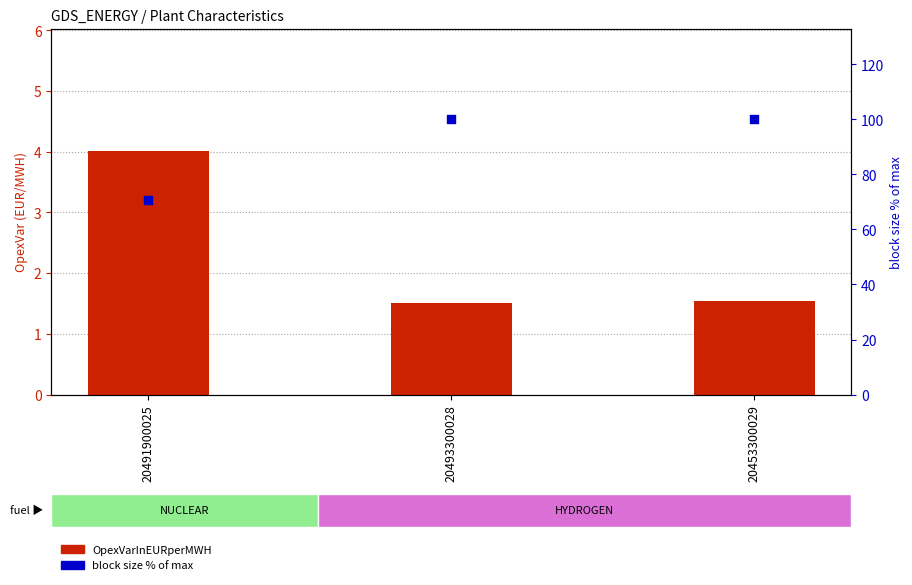

Which series has the widest spread of Y values?

block size (% of max)